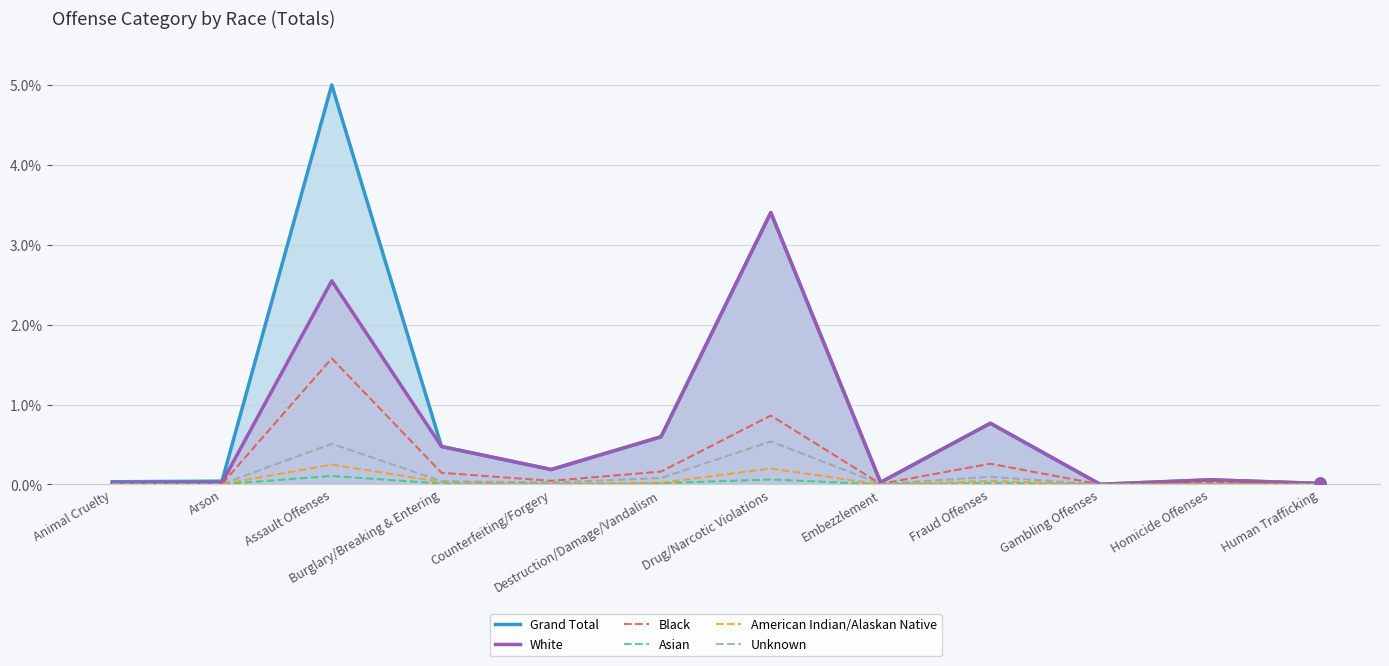

Rank the categories by American Indian/Alaskan Native value from highest to lowest.

Assault Offenses, Drug/Narcotic Violations, Fraud Offenses, Burglary/Breaking & Entering, Destruction/Damage/Vandalism, Counterfeiting/Forgery, Arson, Homicide Offenses, Animal Cruelty, Embezzlement, Gambling Offenses, Human Trafficking